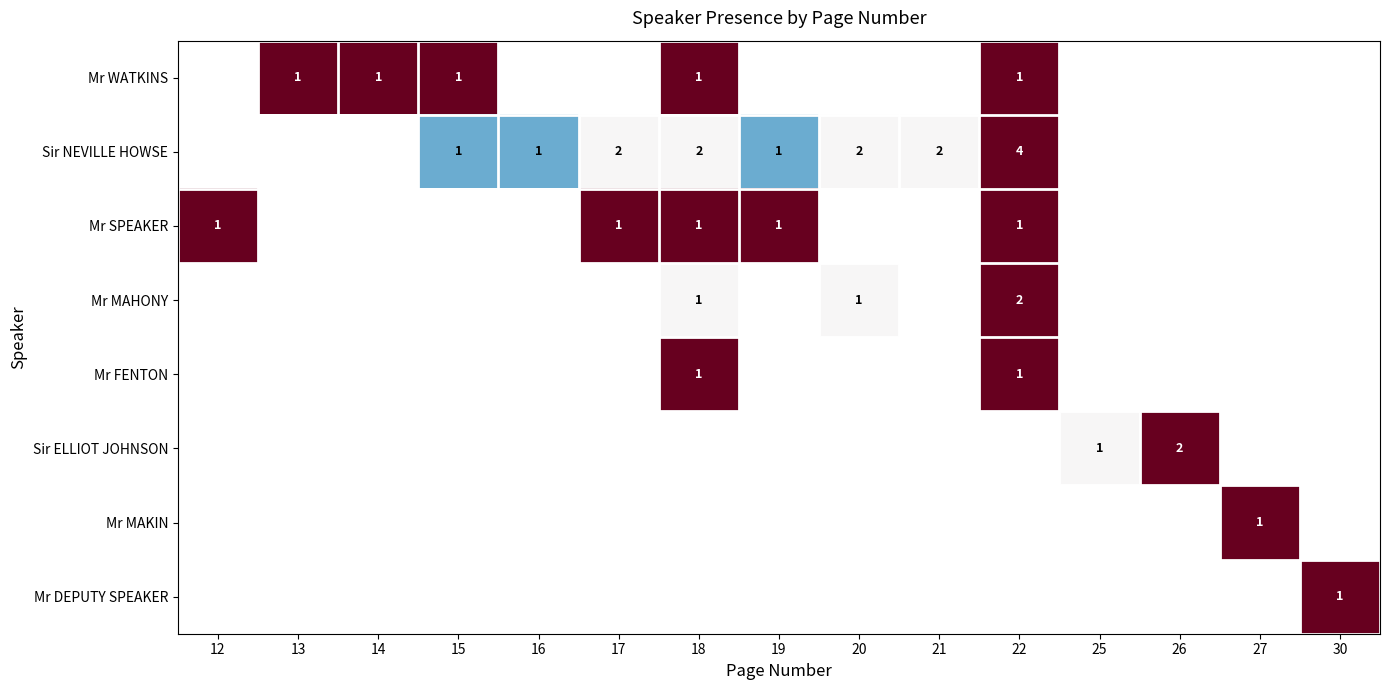

True or false: Mr SPEAKER has a value of 2 at 12.

False